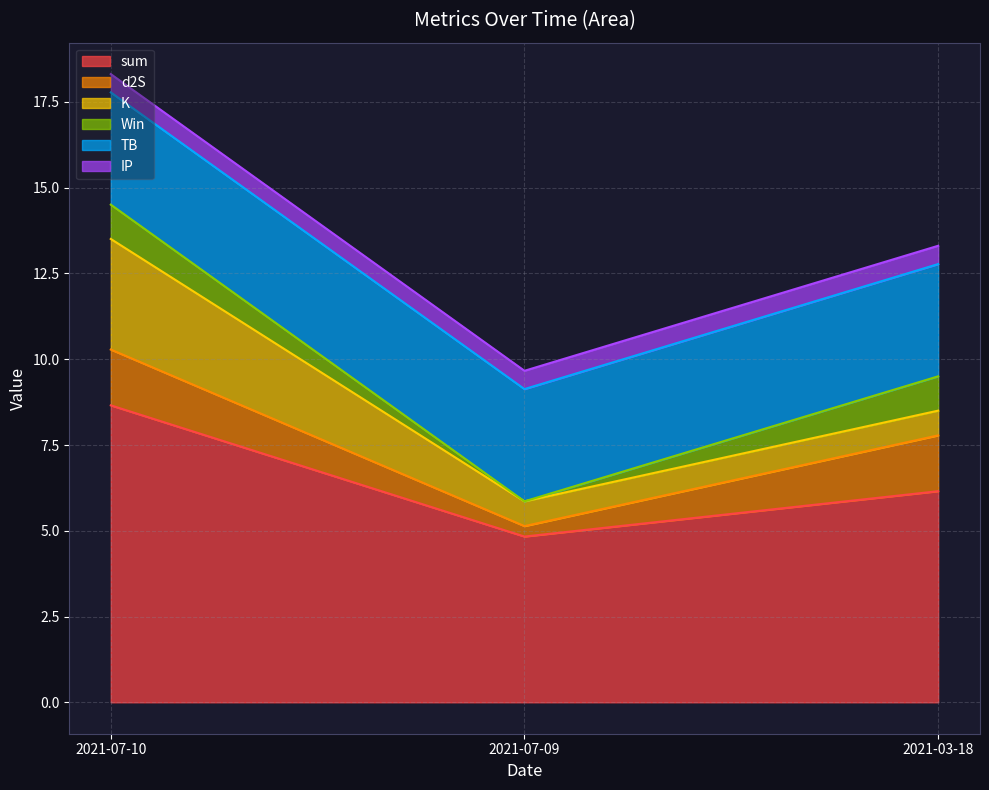

The value of sum at 2021-07-10 is 8.7. True or false?

True